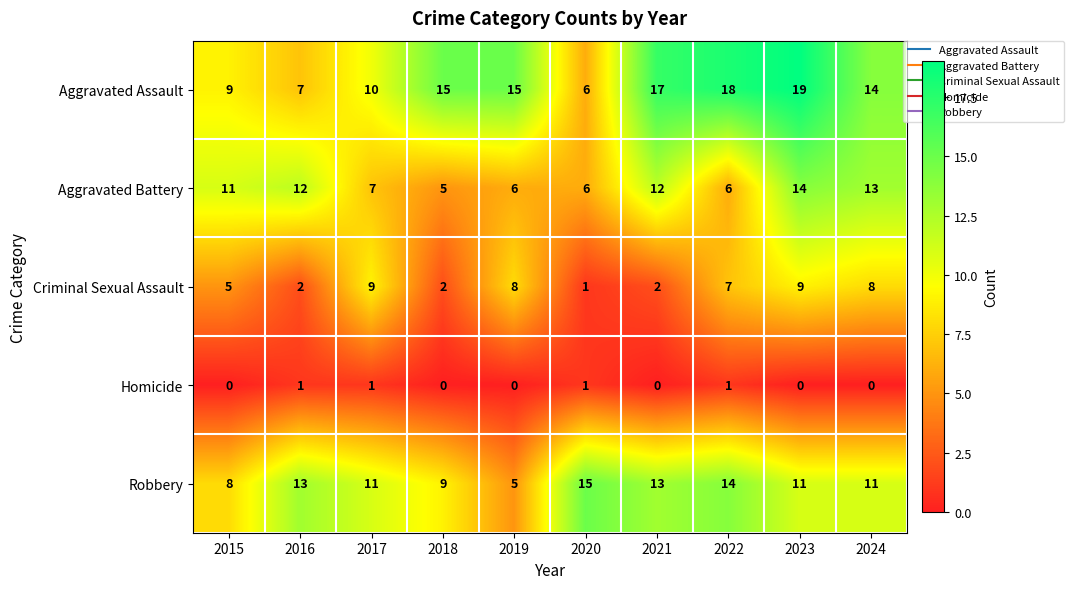

Which series has the largest total across all categories?

Aggravated Assault